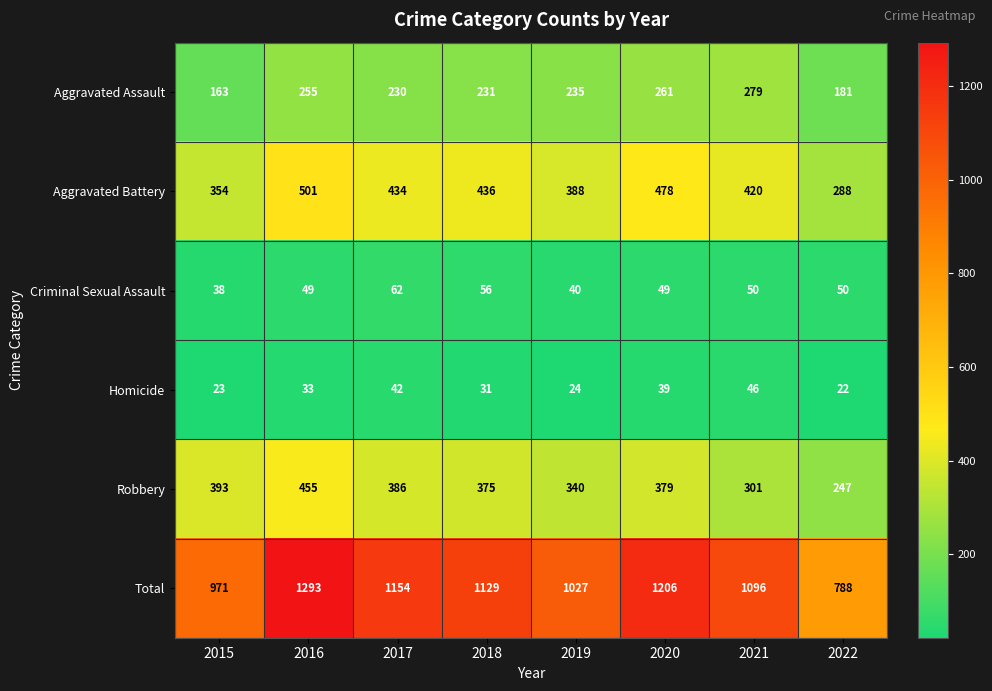

What is the difference between the maximum and minimum values in the Homicide series?

24